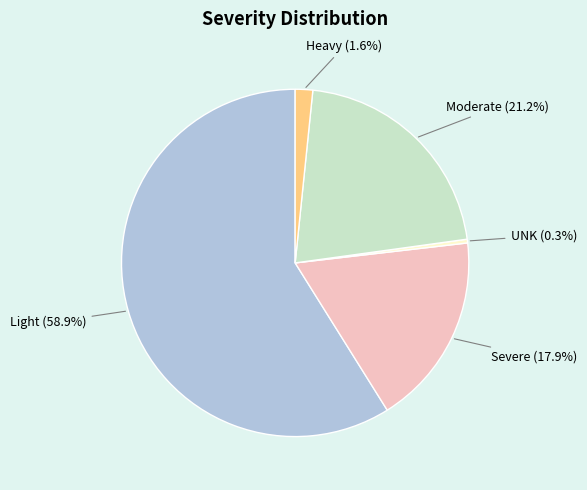

To the nearest percent, what is the difference between the largest and smallest slice percentages?

59%